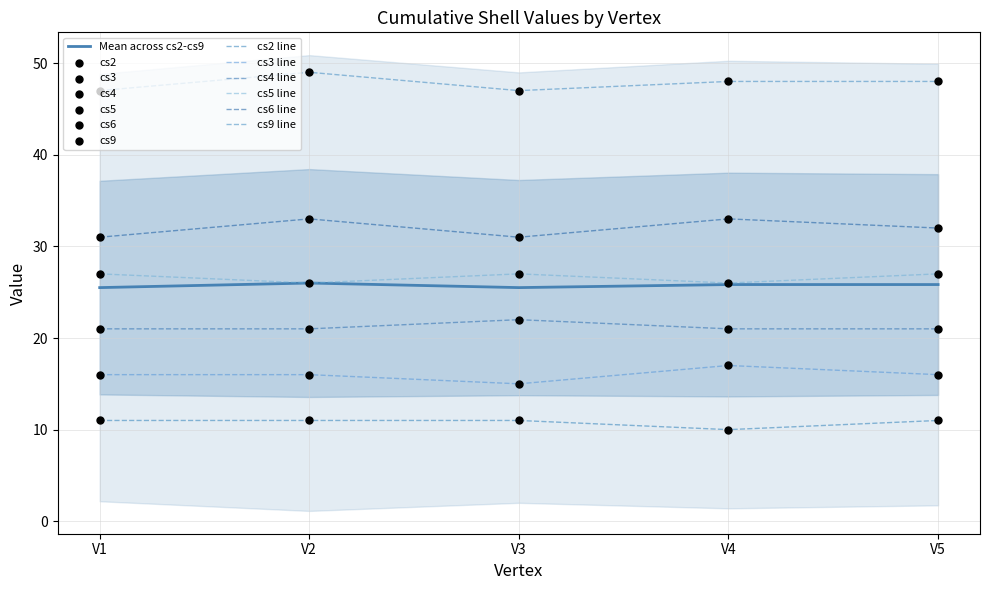

Which series has the widest spread of Y values?

cs3